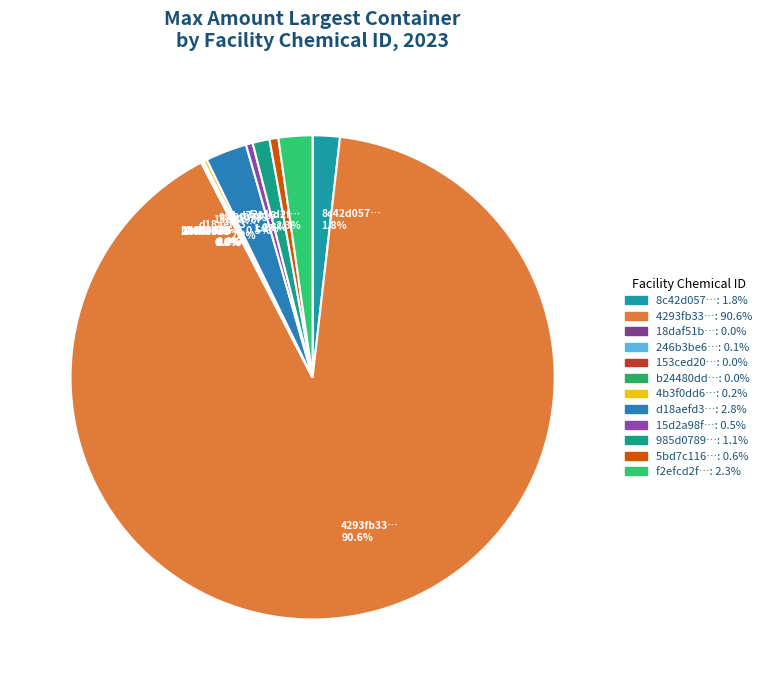

Which category has the biggest portion of the pie?

4293fb33…